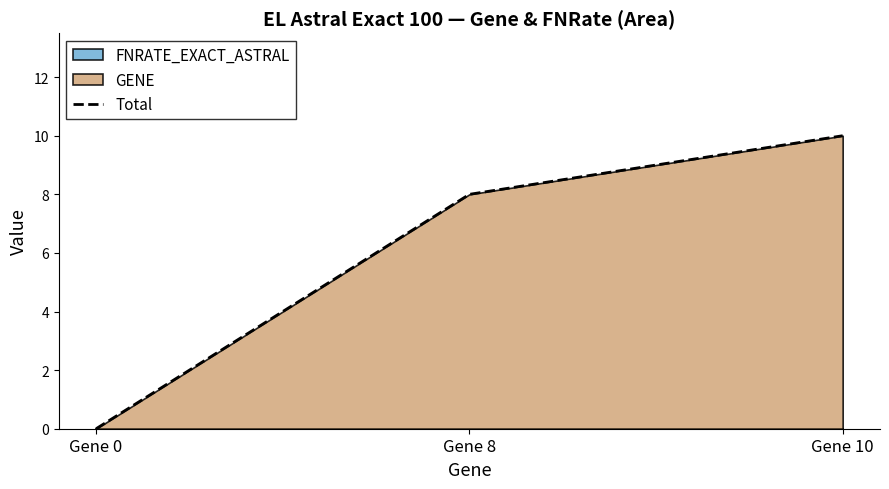

What is the value of the 2nd point from the left?

8